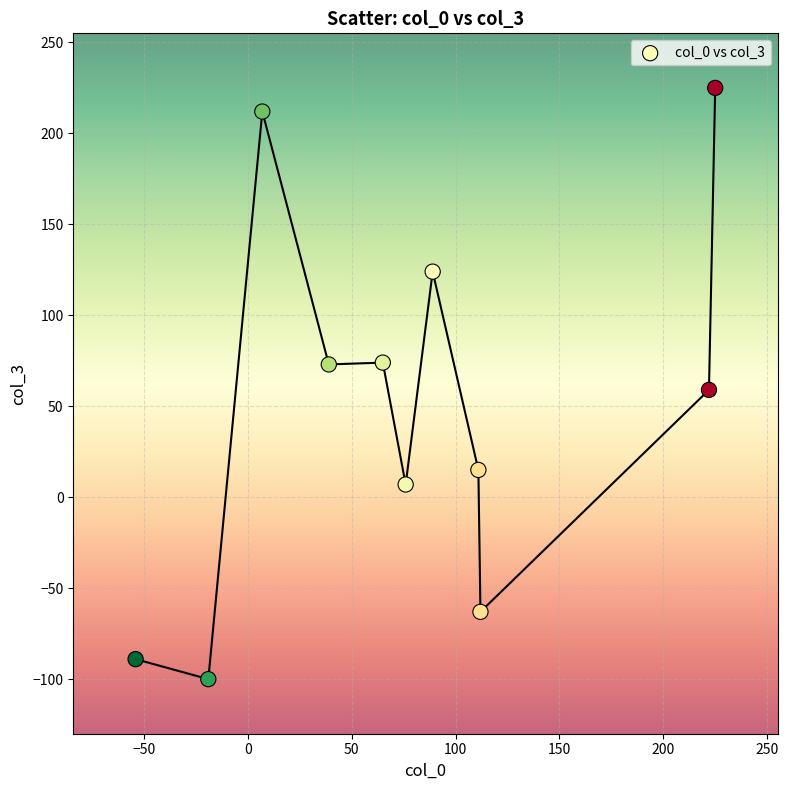

What is the average X value?

79